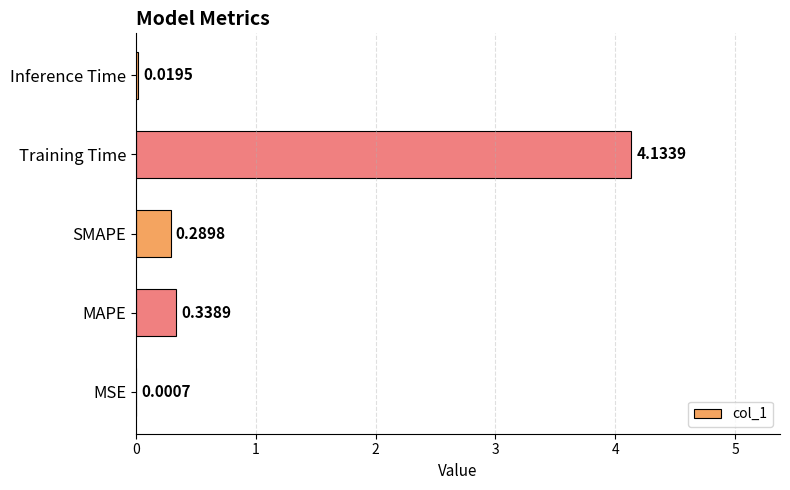

What is the sum of the values at Inference Time and MAPE?

0.4